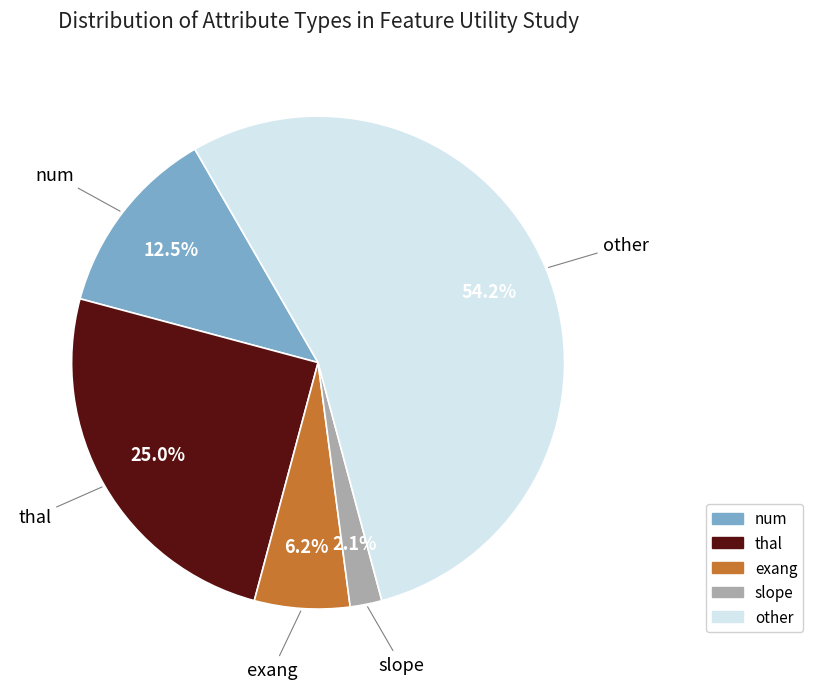

Does any single category account for the majority?

Yes